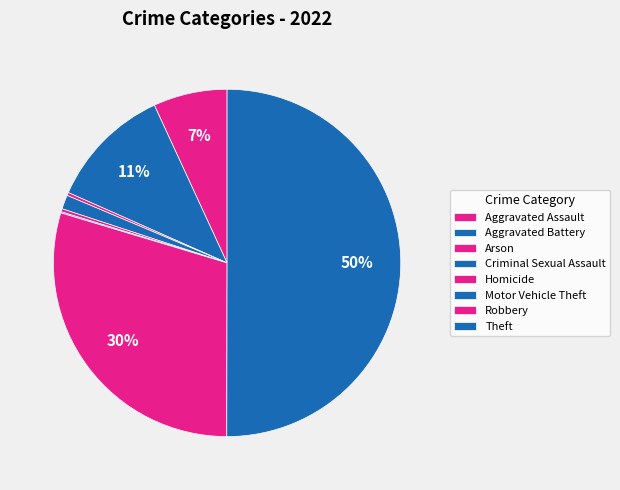

What percentage is the Robbery slice, to the nearest percent?

30%